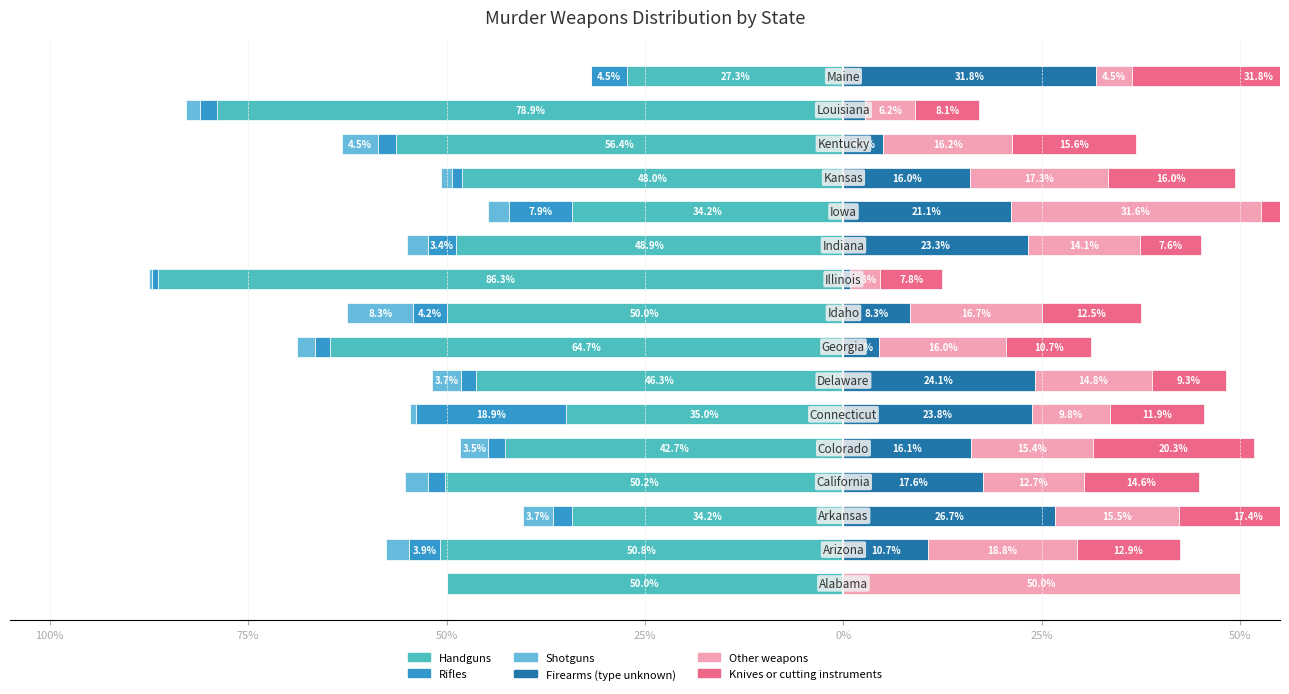

Are the bars horizontal?

Yes